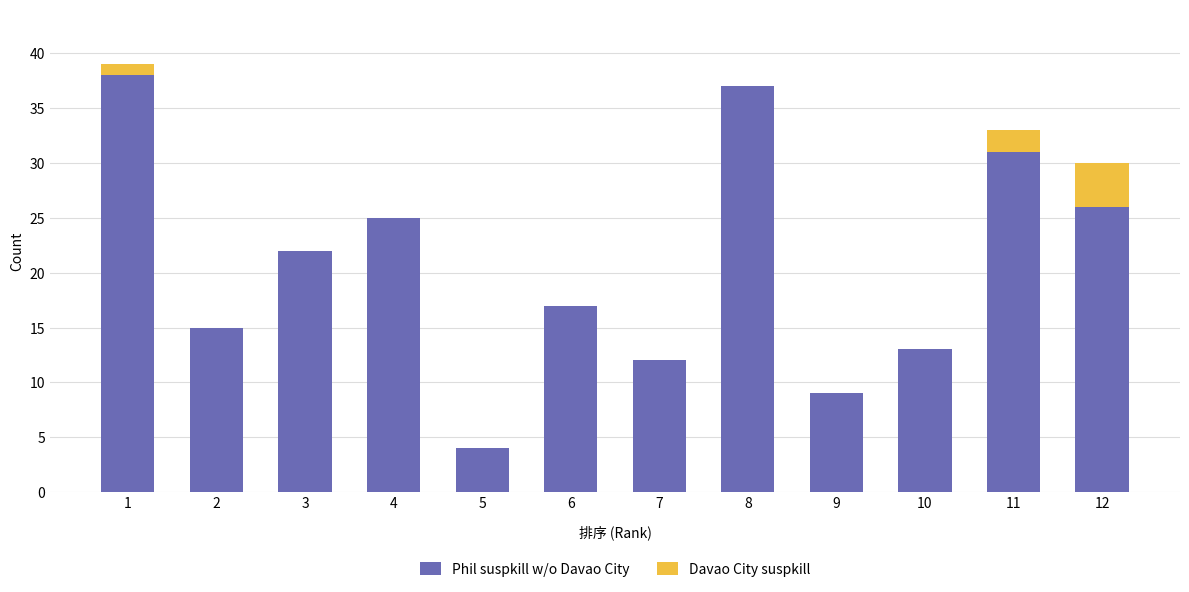

The Phil suspkill w/o Davao City series shows 6 at 9. True or false?

False